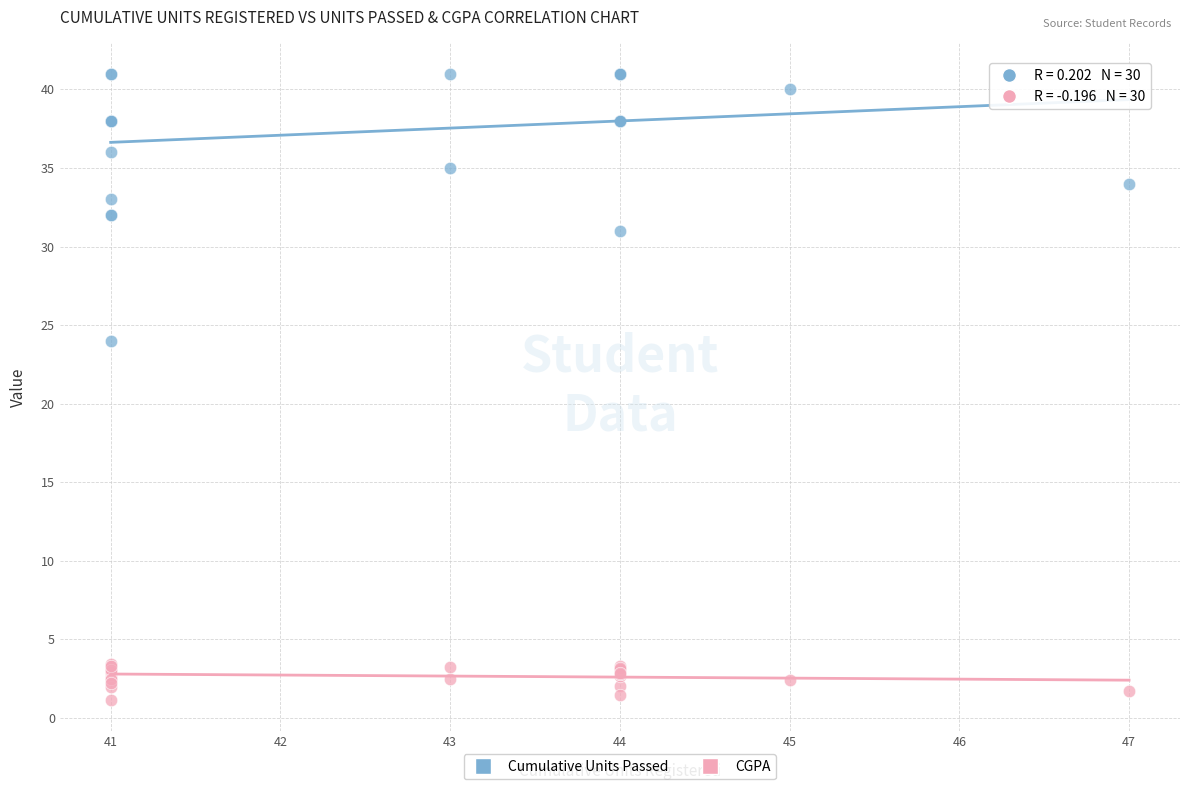

Across all series, what Y value is closest to 21?

24.0